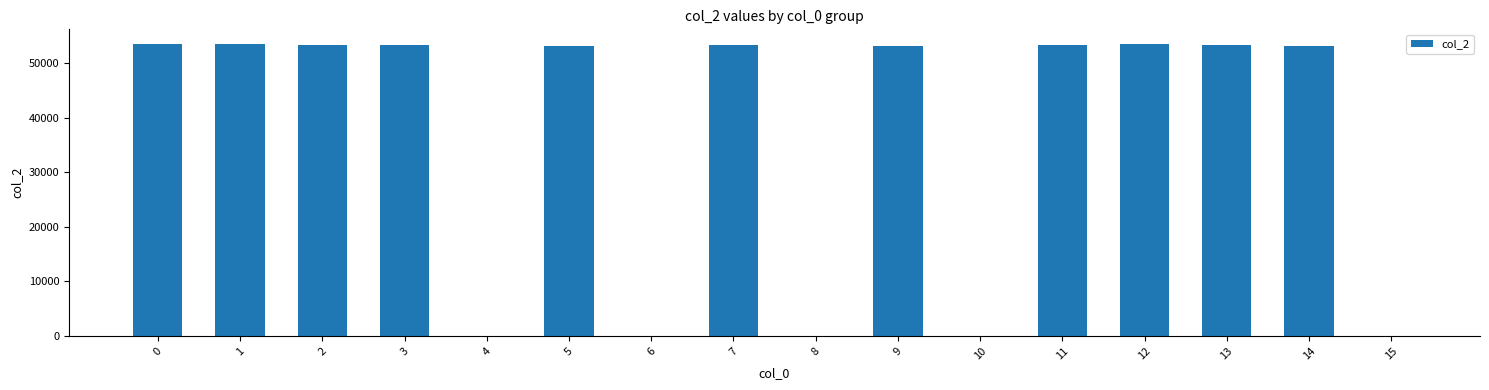

Count the number of data series in this chart.

1